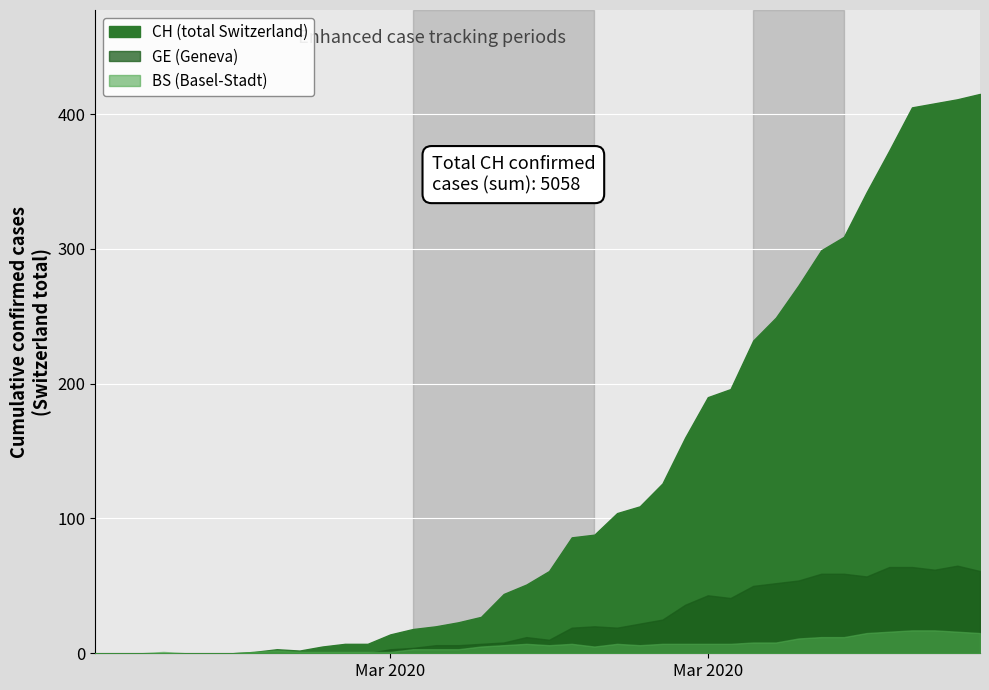

Reading right to left, extract all data points from this chart.

CH: 39=415	38=411	37=408	36=405	35=373	34=342	33=309	32=299	31=273	30=249	29=232	28=196	27=190	26=160	25=126	24=109	23=104	22=88	21=86	20=61	19=51	18=44	17=27	16=23	15=20	14=18	13=14	12=7	11=7	10=5	9=2	8=3	7=1	6=0	5=0	4=0	3=0	BS=0	GE=0	CH=0
GE: 39=61	38=65	37=62	36=64	35=64	34=57	33=59	32=59	31=54	30=52	29=50	28=41	27=43	26=36	25=25	24=22	23=19	22=20	21=19	20=10	19=12	18=8	17=7	16=6	15=6	14=4	13=3	12=0	11=0	10=0	9=0	8=0	7=0	6=0	5=0	4=0	3=0	BS=0	GE=0	CH=0
BS: 39=15	38=16	37=17	36=17	35=16	34=15	33=12	32=12	31=11	30=8	29=8	28=7	27=7	26=7	25=7	24=6	23=7	22=5	21=7	20=6	19=7	18=6	17=5	16=3	15=3	14=3	13=1	12=1	11=1	10=1	9=1	8=2	7=1	6=0	5=0	4=0	3=1	BS=0	GE=0	CH=0